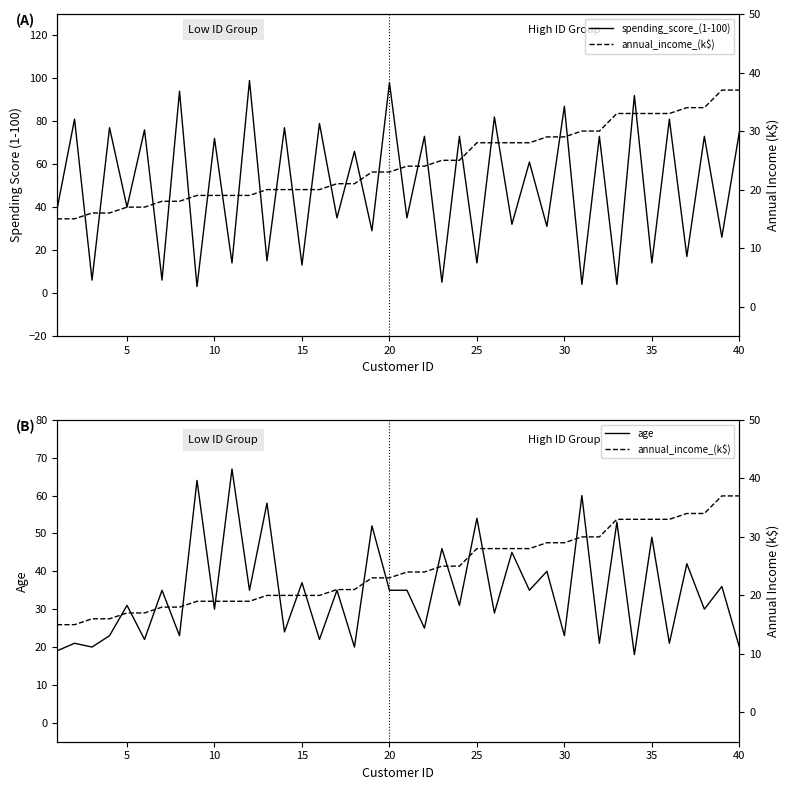

List the series in order of their peak value, lowest first.

annual_income_(k$), age, spending_score_(1-100)